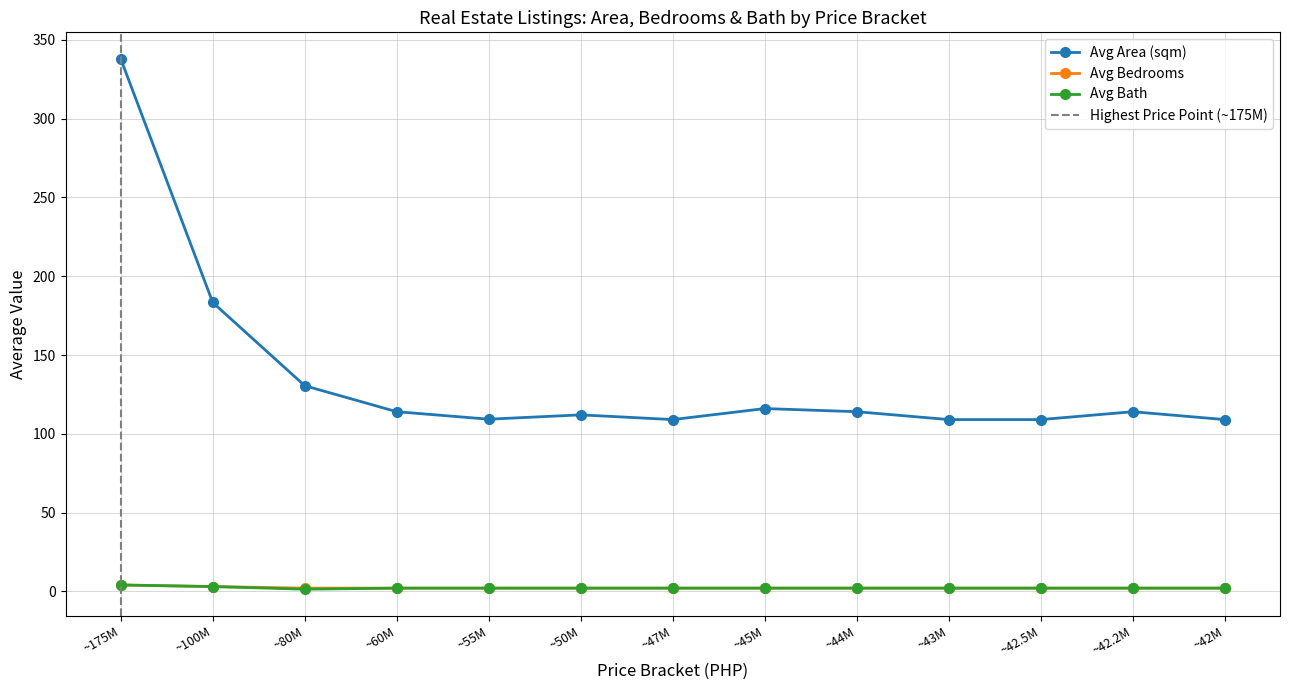

True or false: Avg Bedrooms and Avg Area (sqm) intersect in this chart.

False